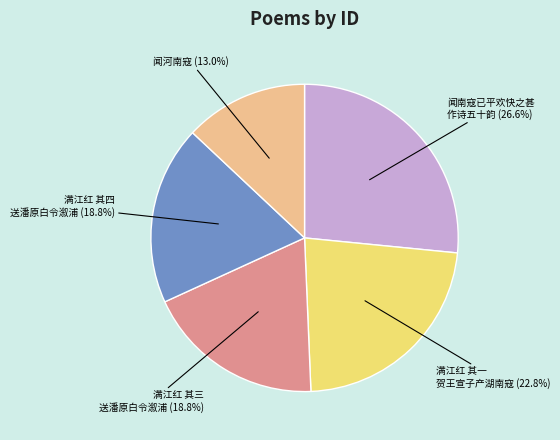

Is there a majority slice in this chart?

No